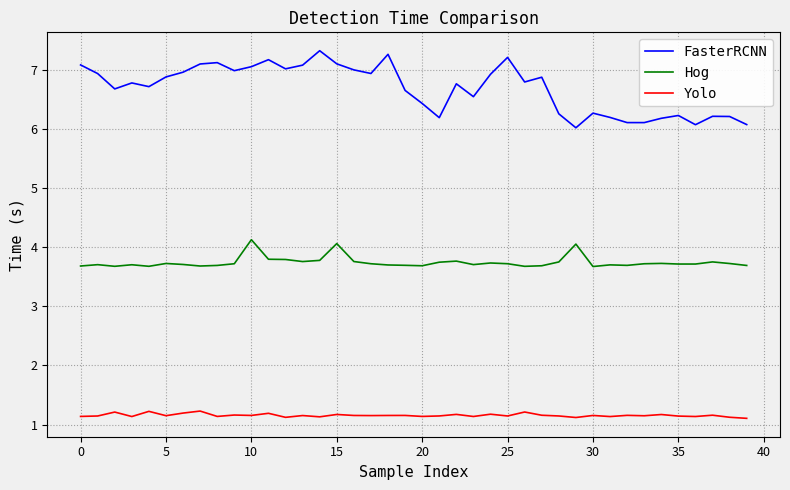

List the series in order of their peak value, lowest first.

Yolo, Hog, FasterRCNN